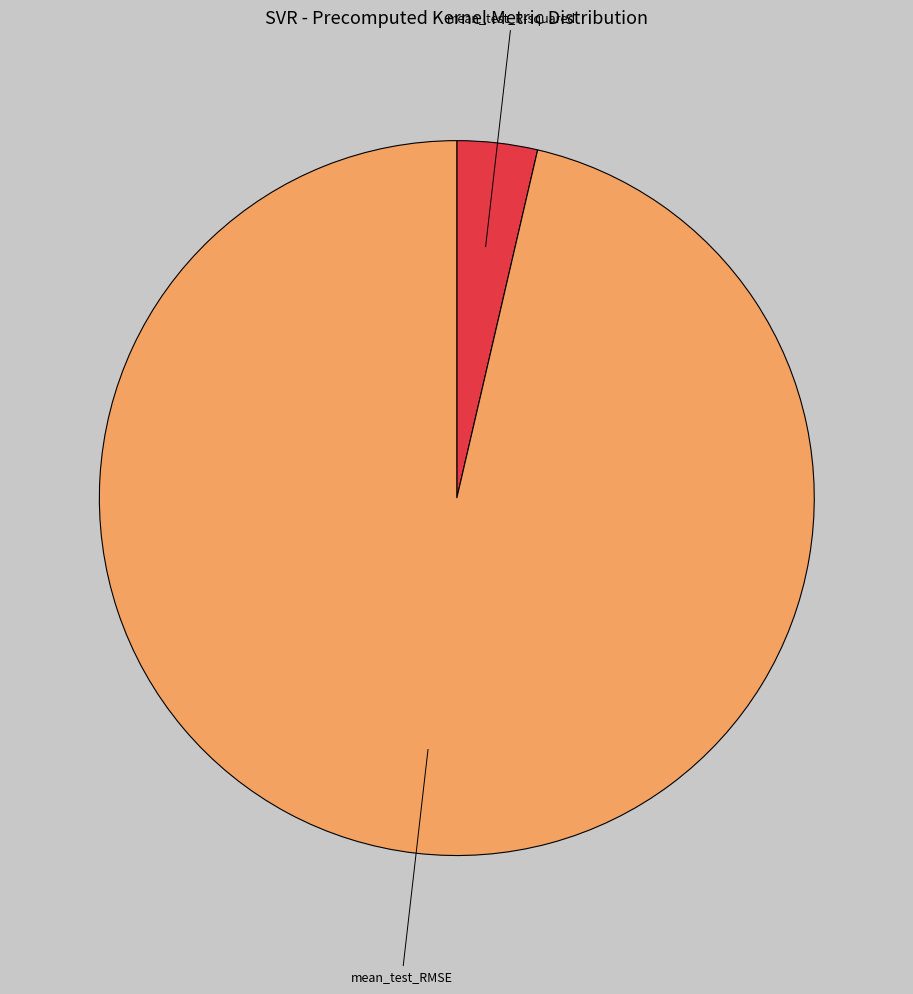

Is there a majority slice in this chart?

Yes